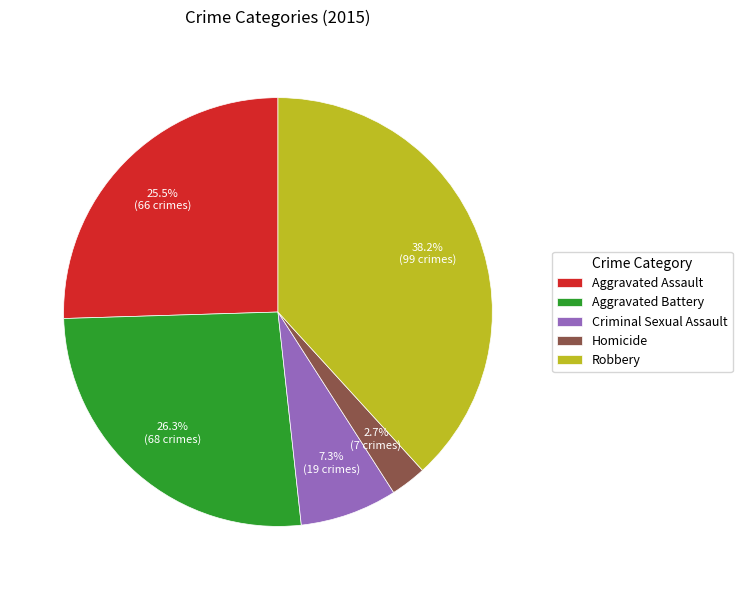

To the nearest percent, what is the difference between the Robbery and Criminal Sexual Assault slice percentages?

31%